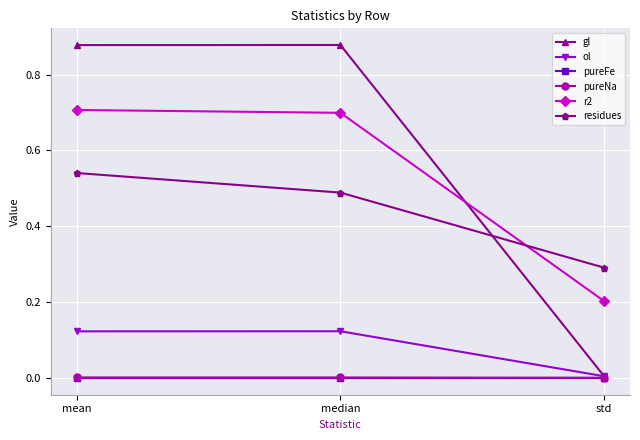

At how many categories does at least one series exceed 0?

3